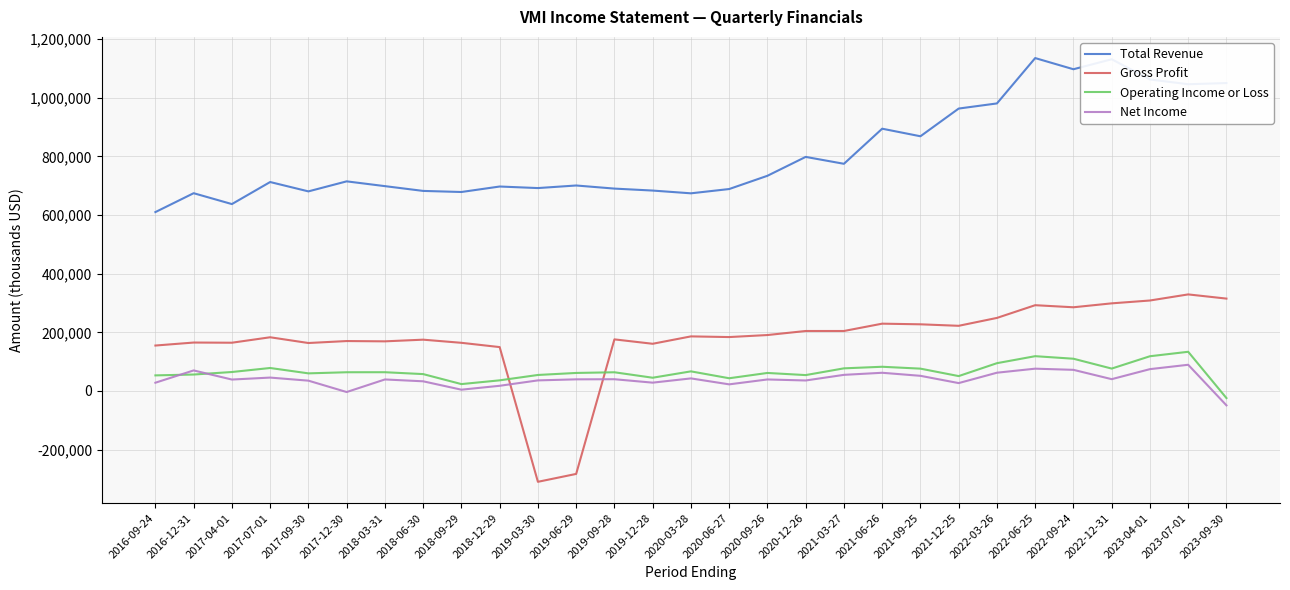

Is the value of Operating Income or Loss at 2019-06-29 greater than the value of Total Revenue at 2017-07-01?

No